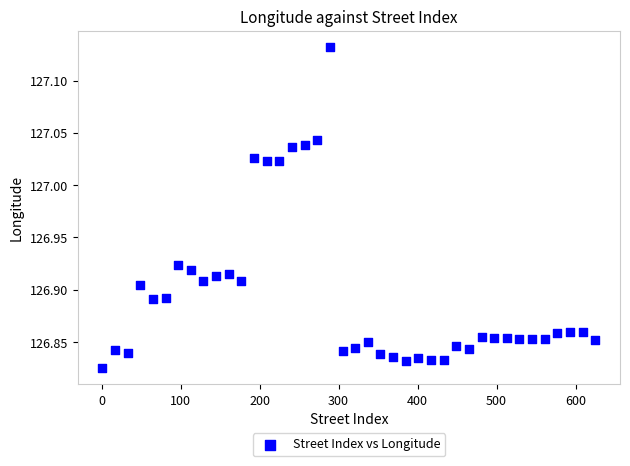

What is the range of X values (max minus min)?

624.0